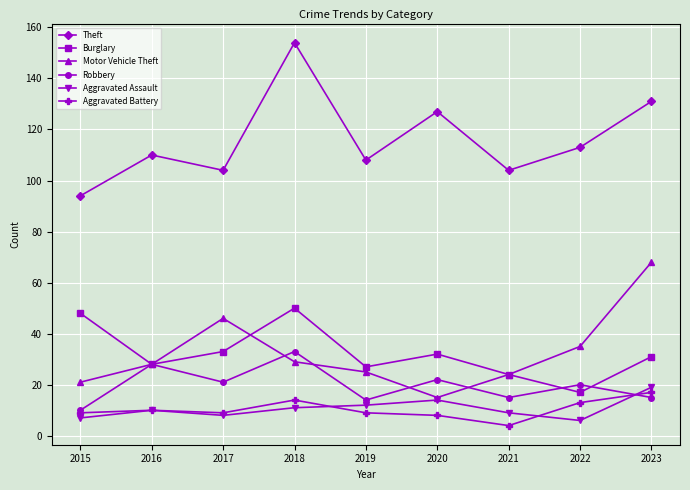

True or false: Theft and Aggravated Battery cross at least once.

False